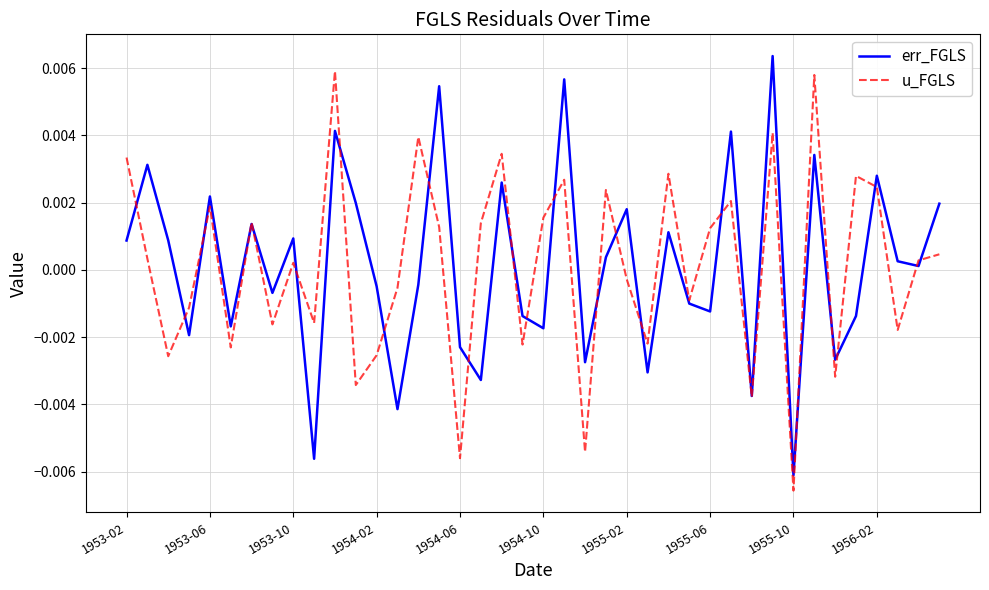

What are all the series names shown in the legend?

err_FGLS, u_FGLS